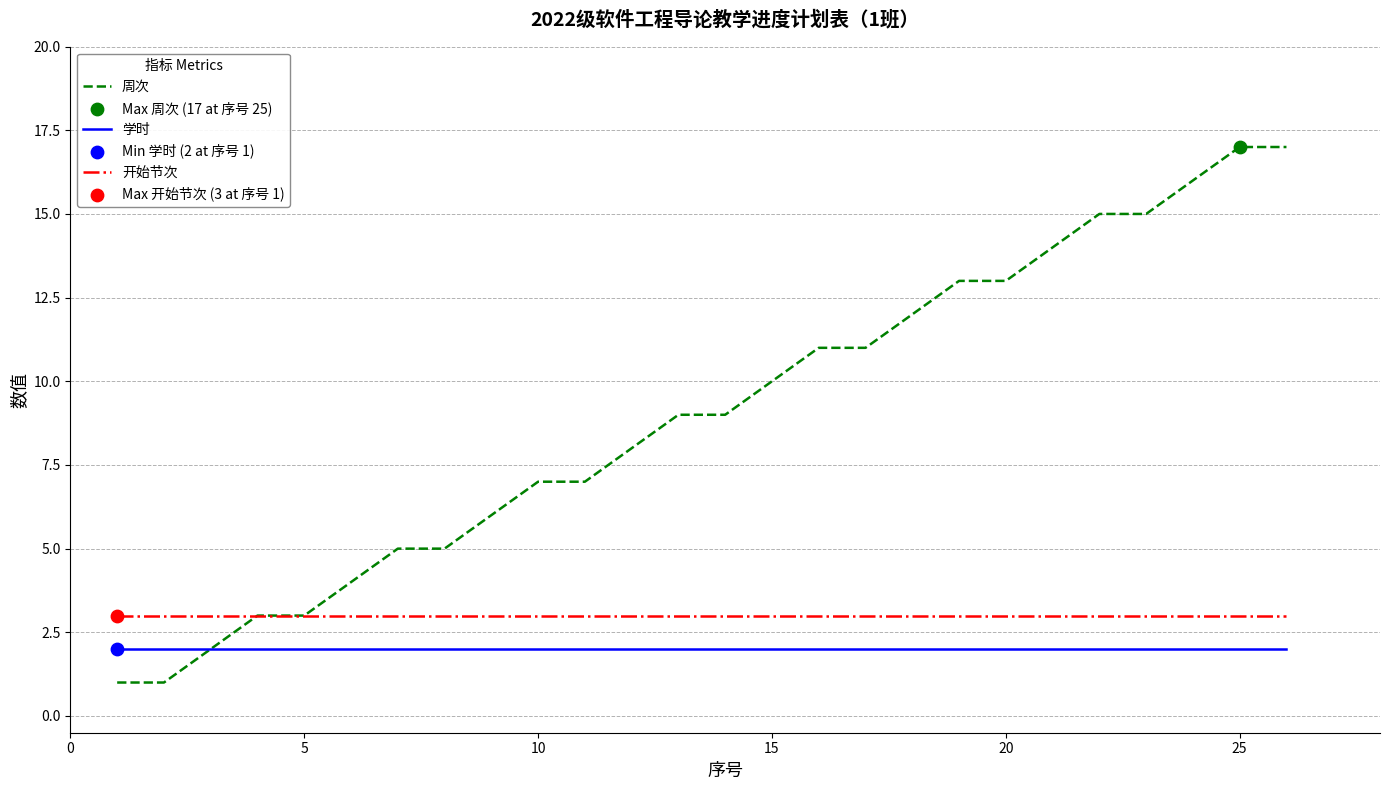

What is the greatest value displayed?

17